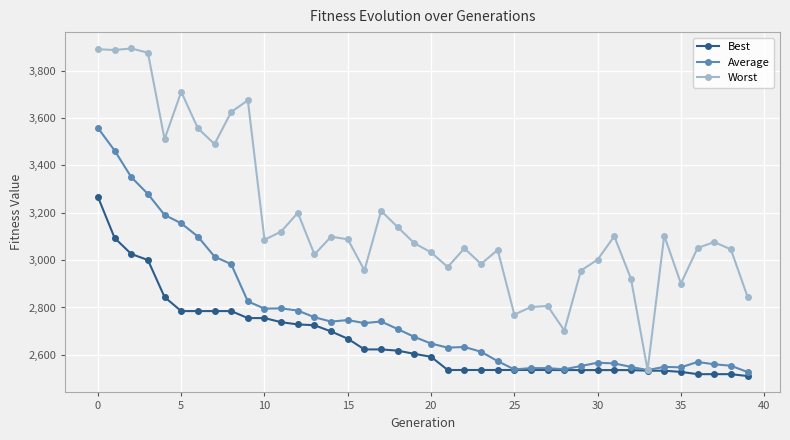

Which series has the largest total across all categories?

Worst